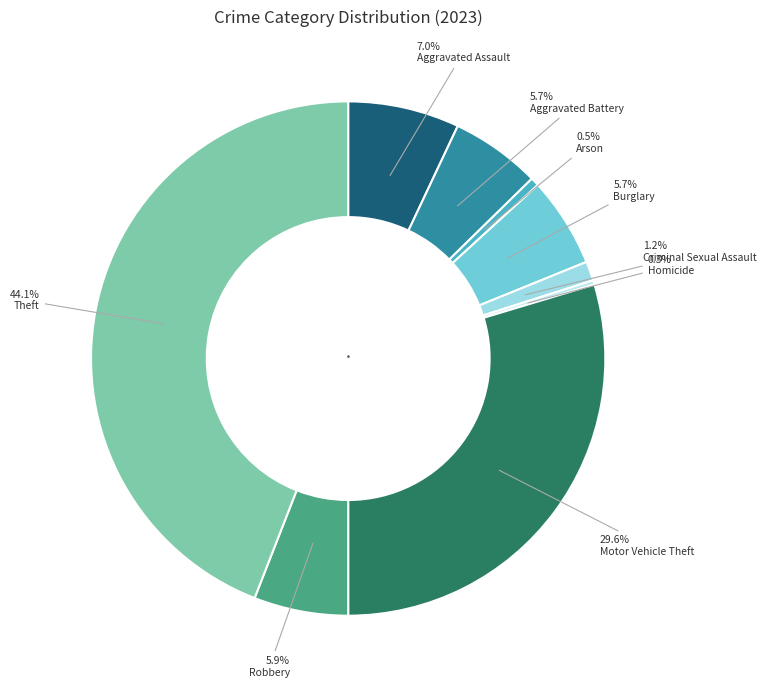

How many slices are in this pie chart?

9